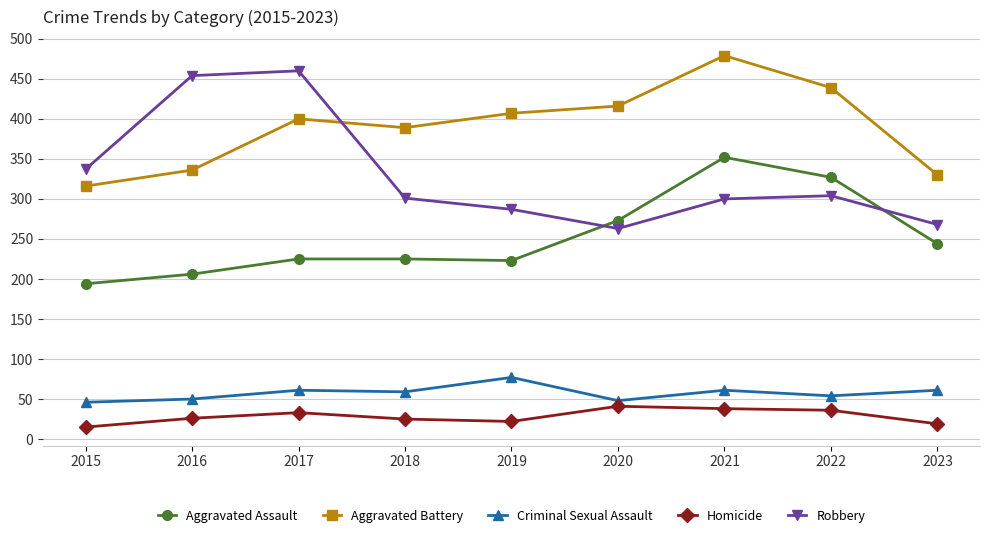

At which category does Aggravated Battery reach its first local valley?

2018